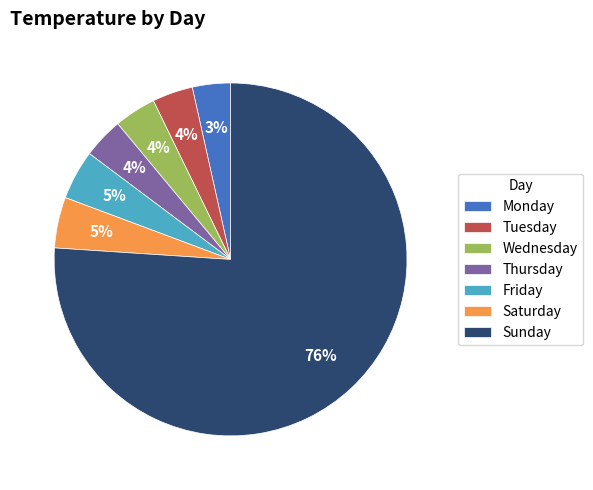

To the nearest percent, what portion does Tuesday represent?

4%